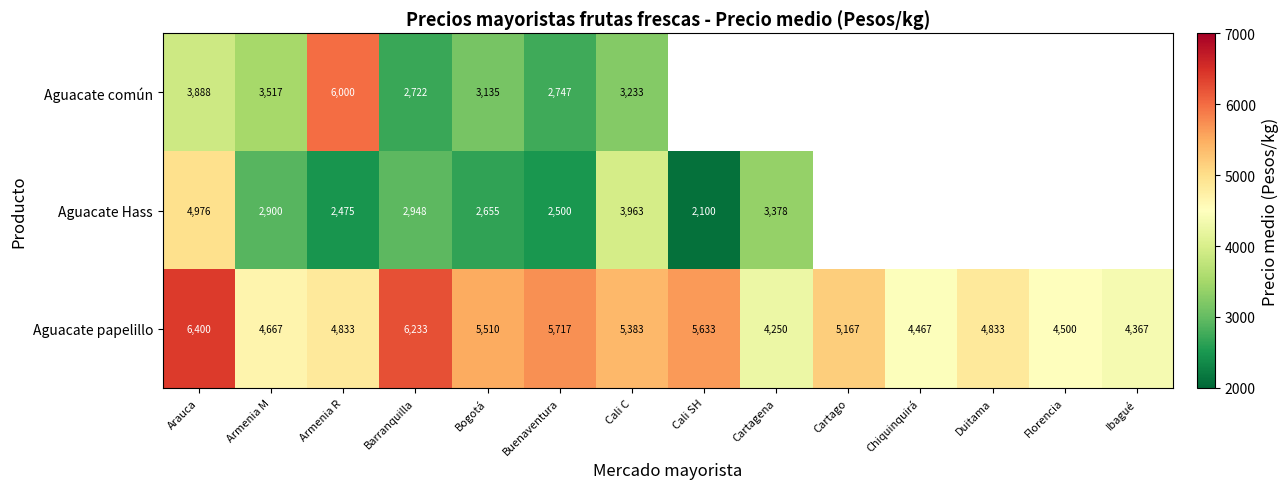

The value of Aguacate papelillo at Buenaventura is 8822.2. True or false?

False